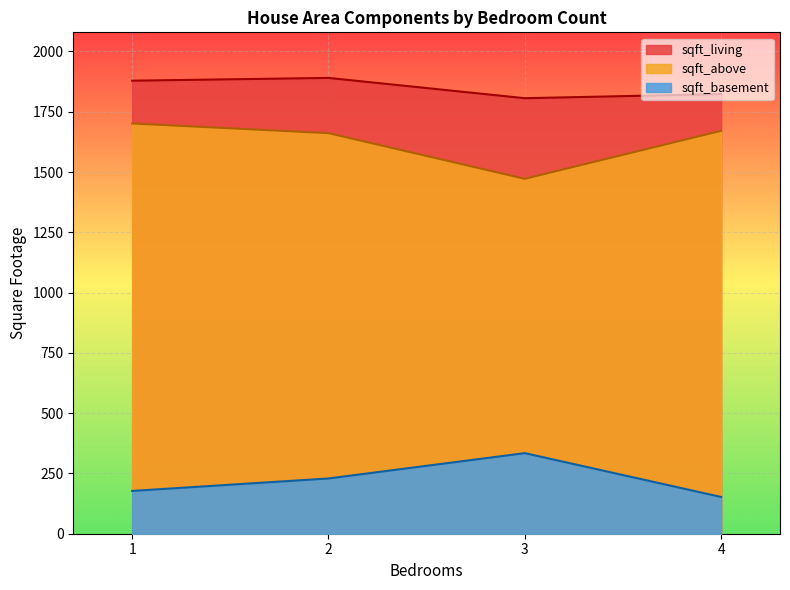

The value of sqft_above at 4 is 3350. True or false?

False